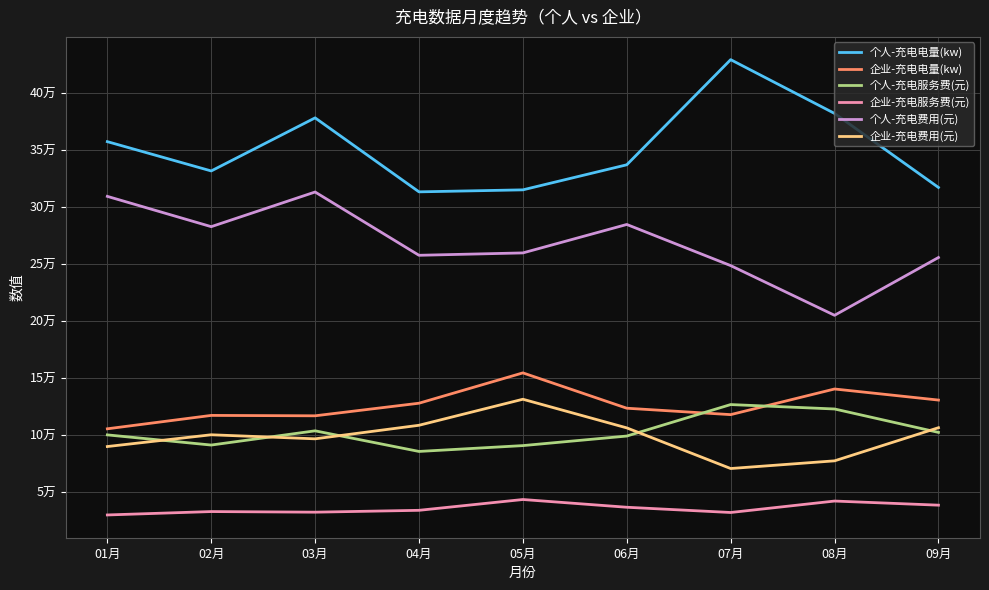

How many data points in 企业-充电电量(kw) are less than 123672?

4